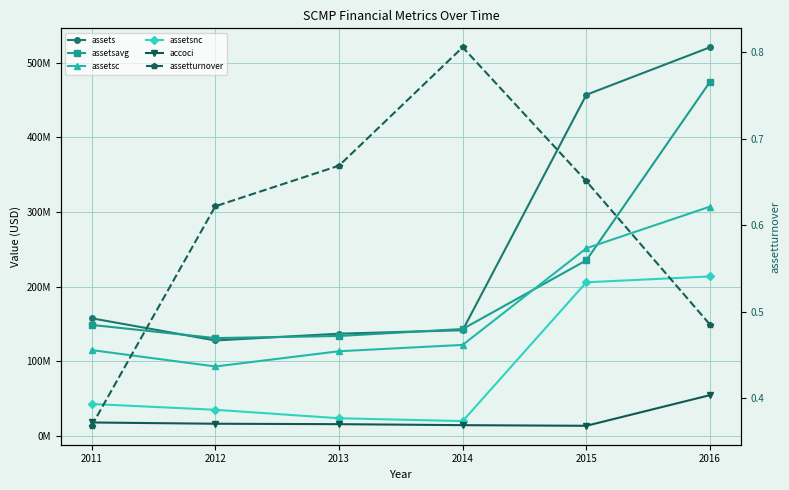

Reading left to right, extract all data points from this chart.

assets: 2011=157569000.0	2012=127796000.0	2013=136877000.0	2014=141574000.0	2015=457181000.0	2016=520851000.0
assetsavg: 2011=148673500.0	2012=130995250.0	2013=133824000.0	2014=143169000.0	2015=235254750.0	2016=474592250.0
assetsc: 2011=114916000.0	2012=92914000.0	2013=113353000.0	2014=121848000.0	2015=251360000.0	2016=307232000.0
assetsnc: 2011=42653000.0	2012=34882000.0	2013=23524000.0	2014=19726000.0	2015=205821000.0	2016=213619000.0
accoci: 2011=17854000.0	2012=16166000.0	2013=15601000.0	2014=14265000.0	2015=13412000.0	2016=54527000.0
assetturnover: 2011=0.4	2012=0.6	2013=0.7	2014=0.8	2015=0.7	2016=0.5